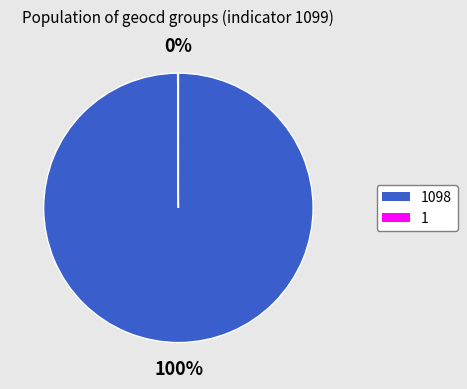

Is there a majority slice in this chart?

Yes